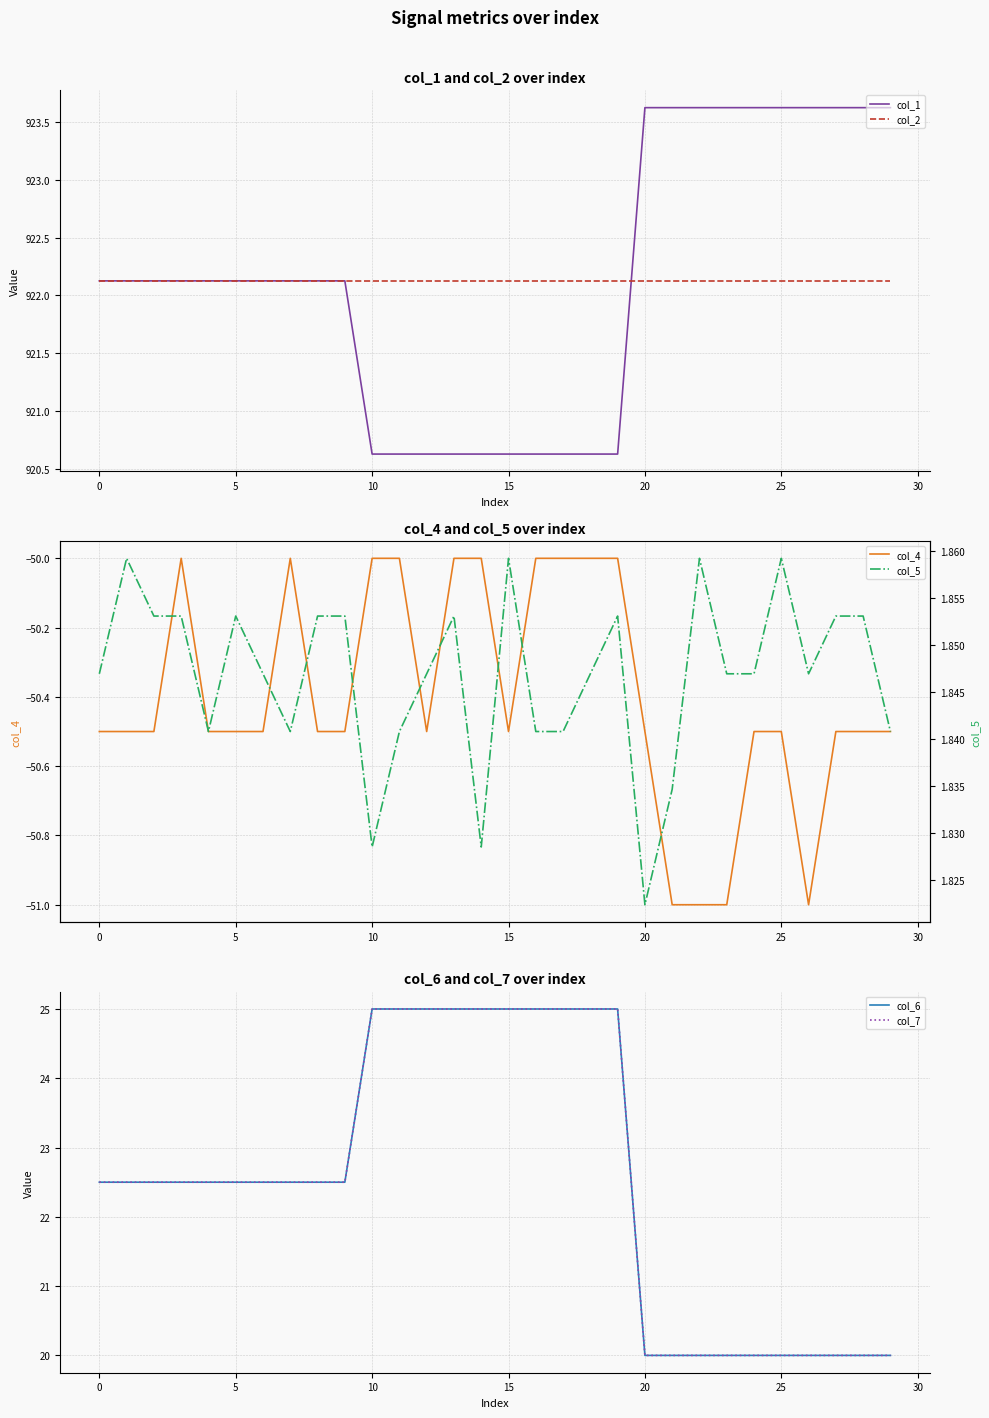

True or false: col_2 has more than 2 interior local peaks.

False